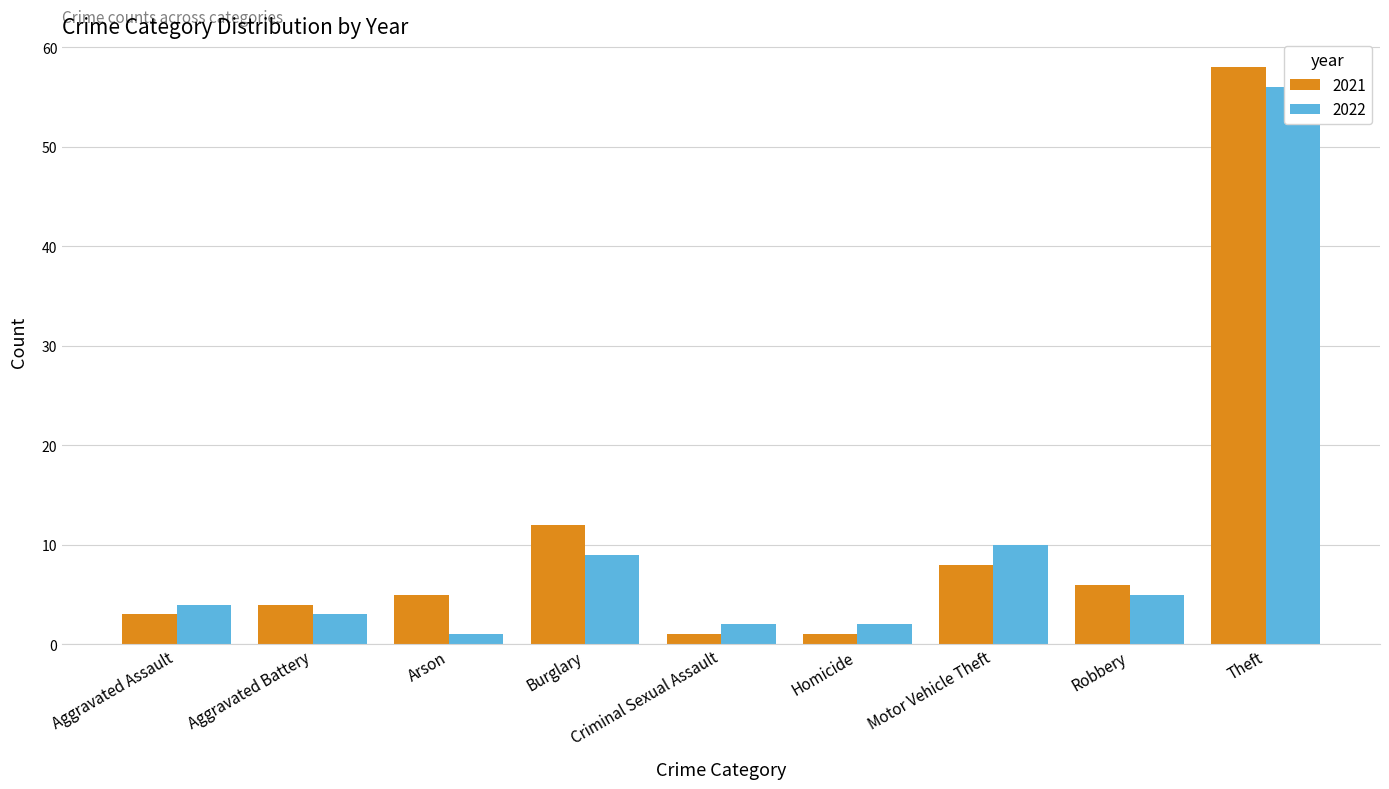

What are all the series names shown in the legend?

2021, 2022